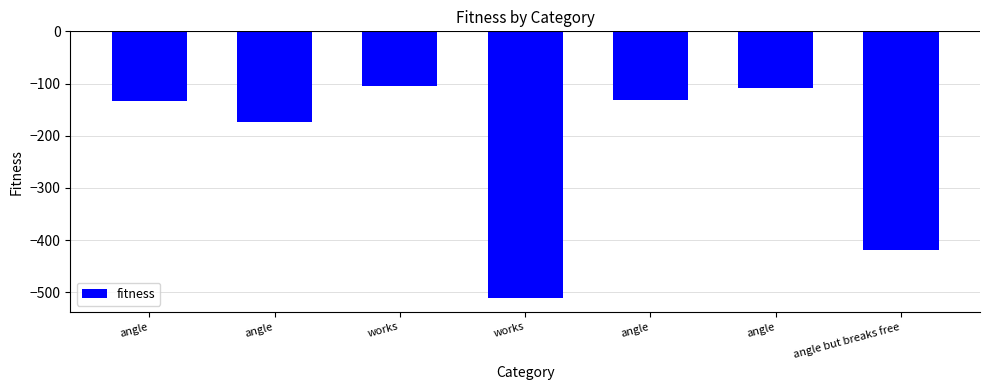

Are the bars horizontal?

No